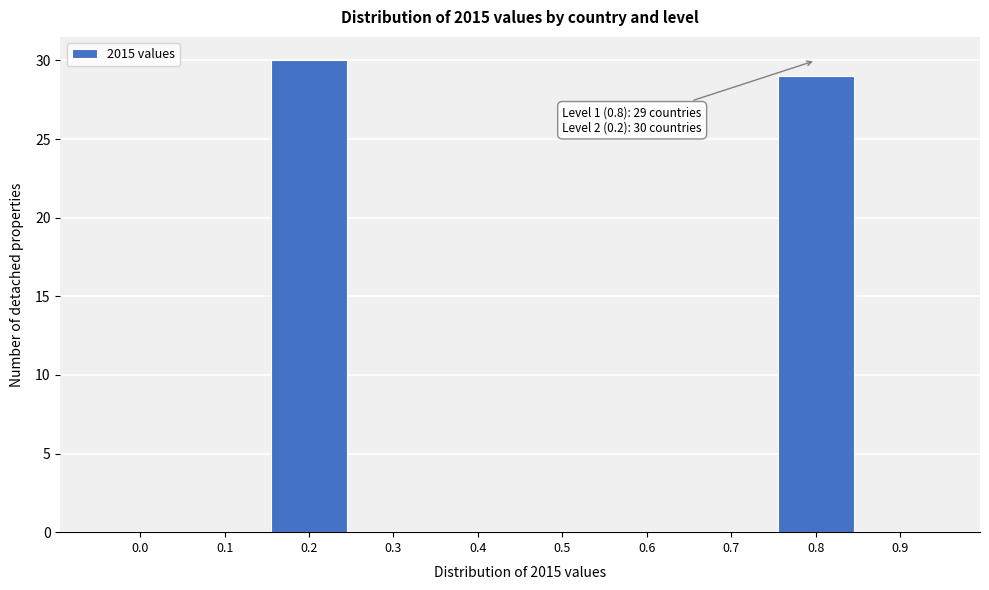

Reading left to right, transcribe all the data shown in this chart.

0.0=0	0.1=0	0.2=30	0.3=0	0.4=0	0.5=0	0.6=0	0.7=0	0.8=29	0.9=0